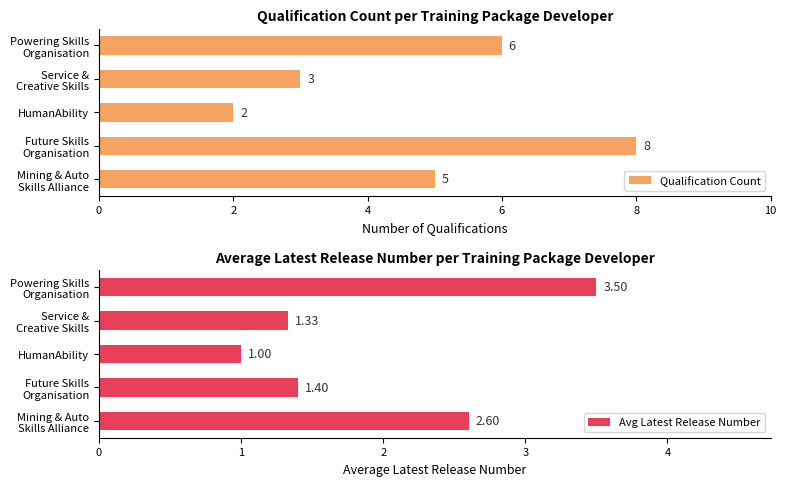

What is the highest value of the Qualification Count series?

8